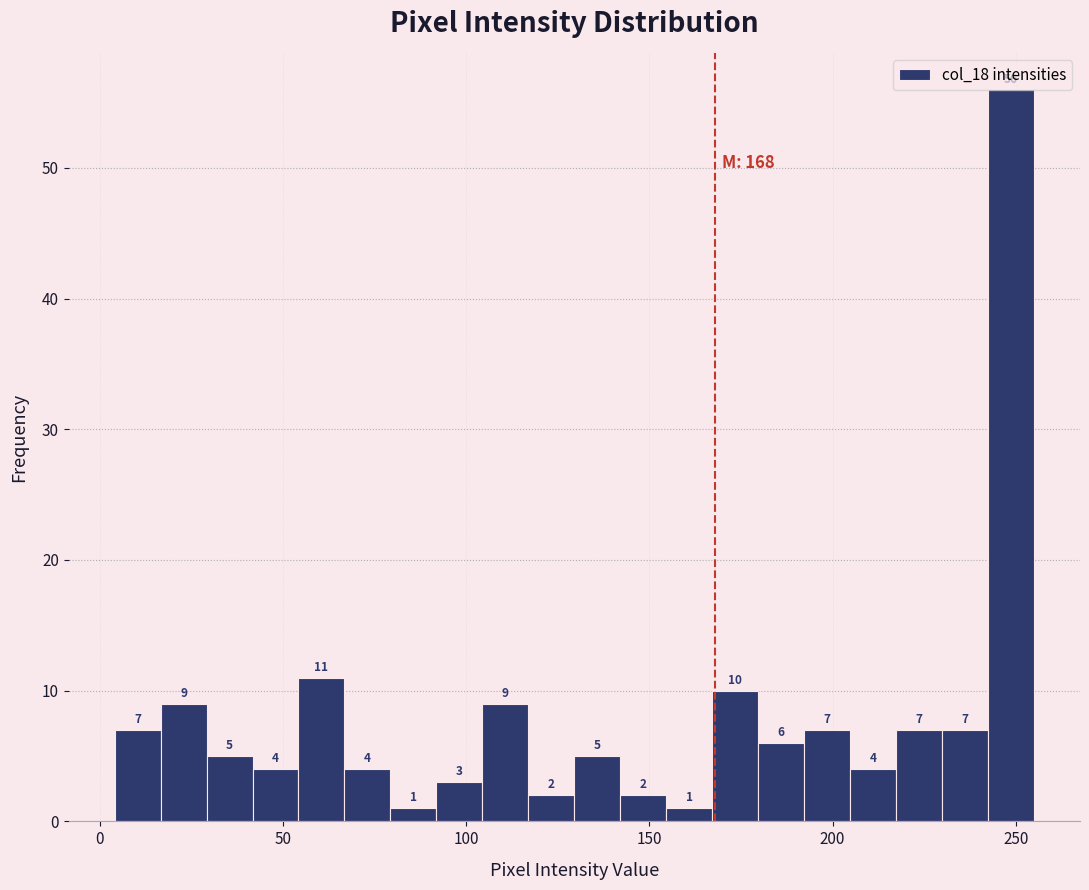

Around what value on the x-axis is the tallest bar? Give the approximate position of its centre, as read against the axis.

250